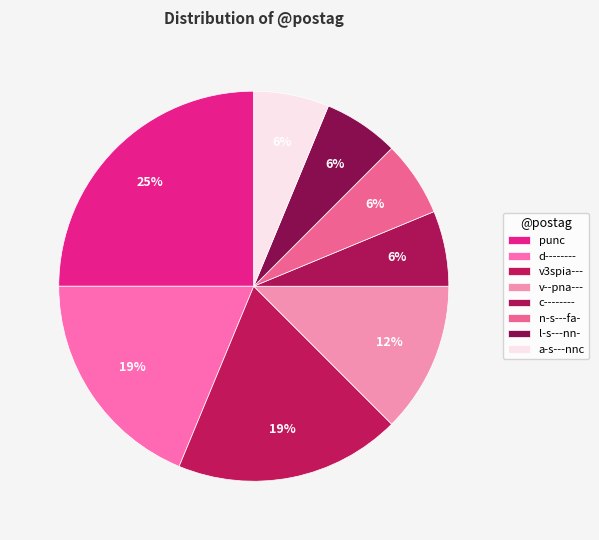

What percentage do a-s---nnc and v--pna--- together represent?

18.8%